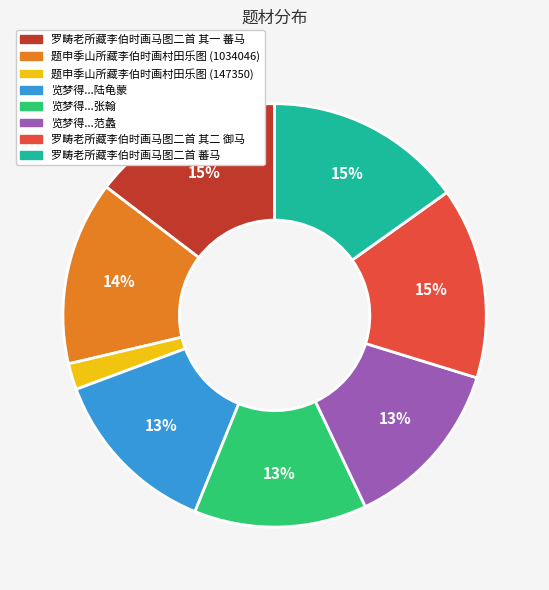

Is there a majority slice in this chart?

No